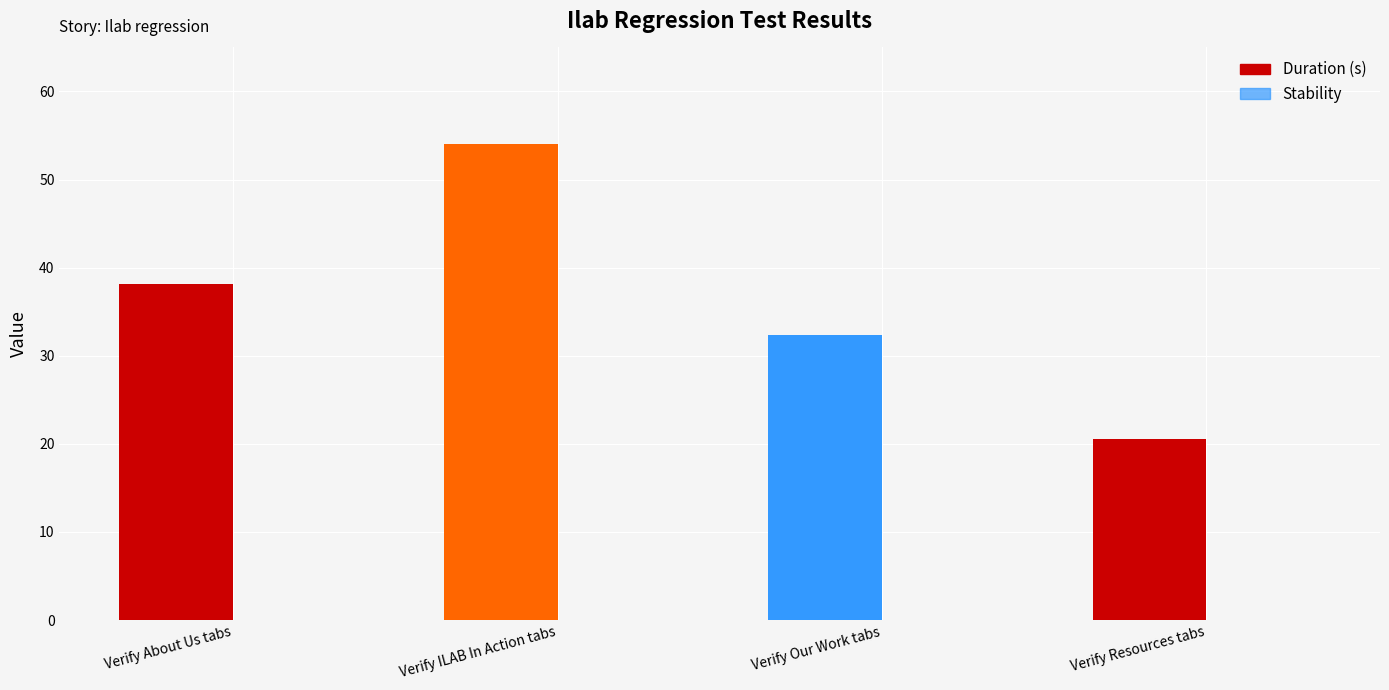

Approximately how many times larger is the value at Verify Resources tabs compared to Verify Our Work tabs?

0.6